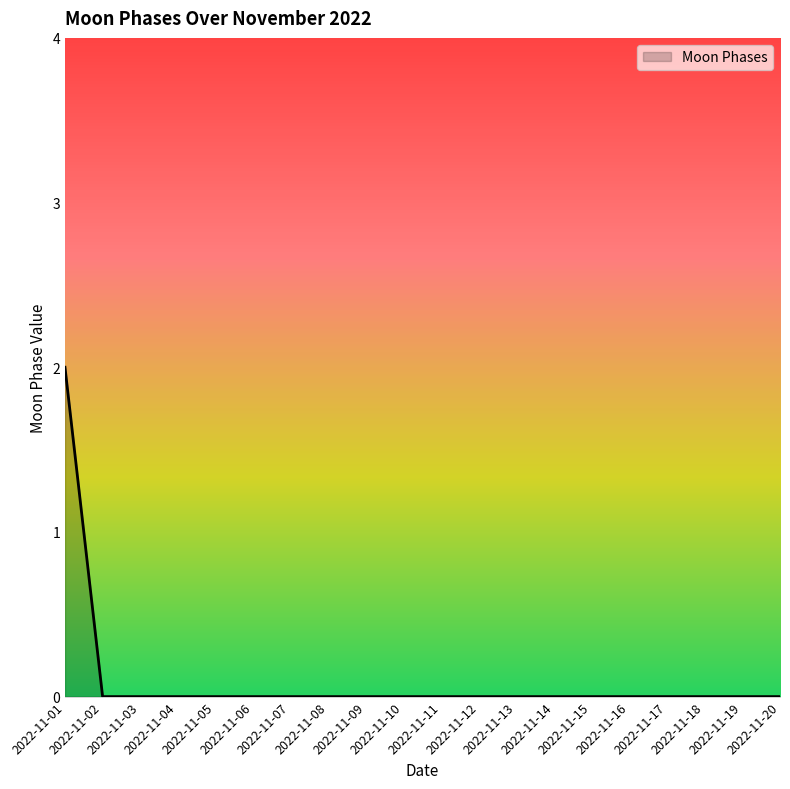

Does the chart display data point markers on the line(s)?

No